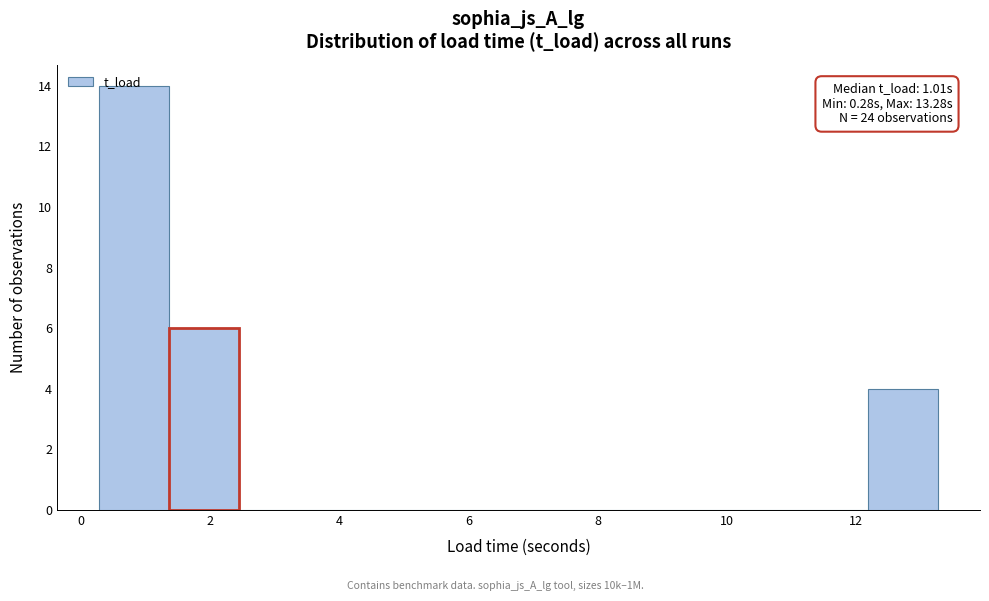

Which range on the x-axis has the tallest bar?

0.2 to 1.4